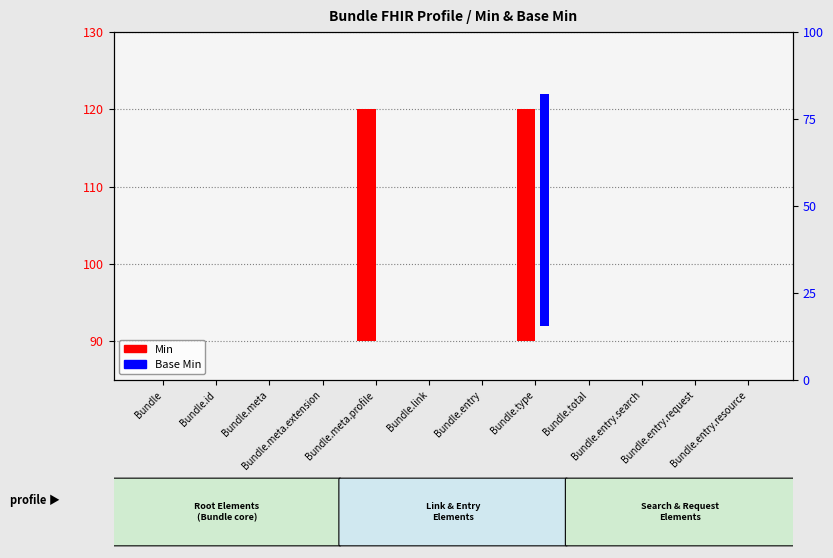

The value of Min at Bundle.meta.extension is 0. True or false?

True